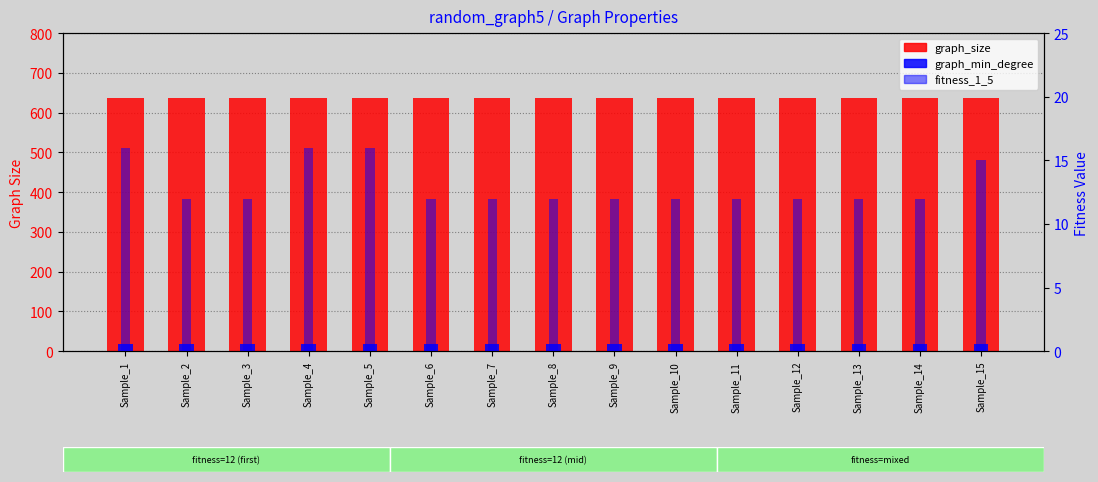

Rank the series at Sample_9 from highest to lowest value.

graph_size, graph_min_degree, fitness_1_5